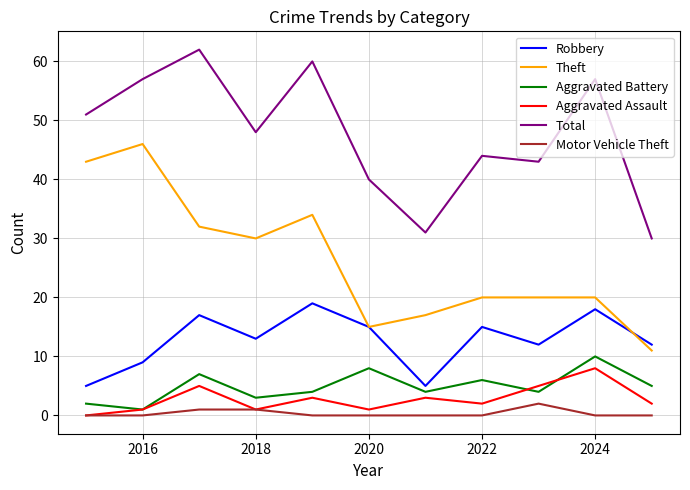

What is the maximum value for Aggravated Assault?

8